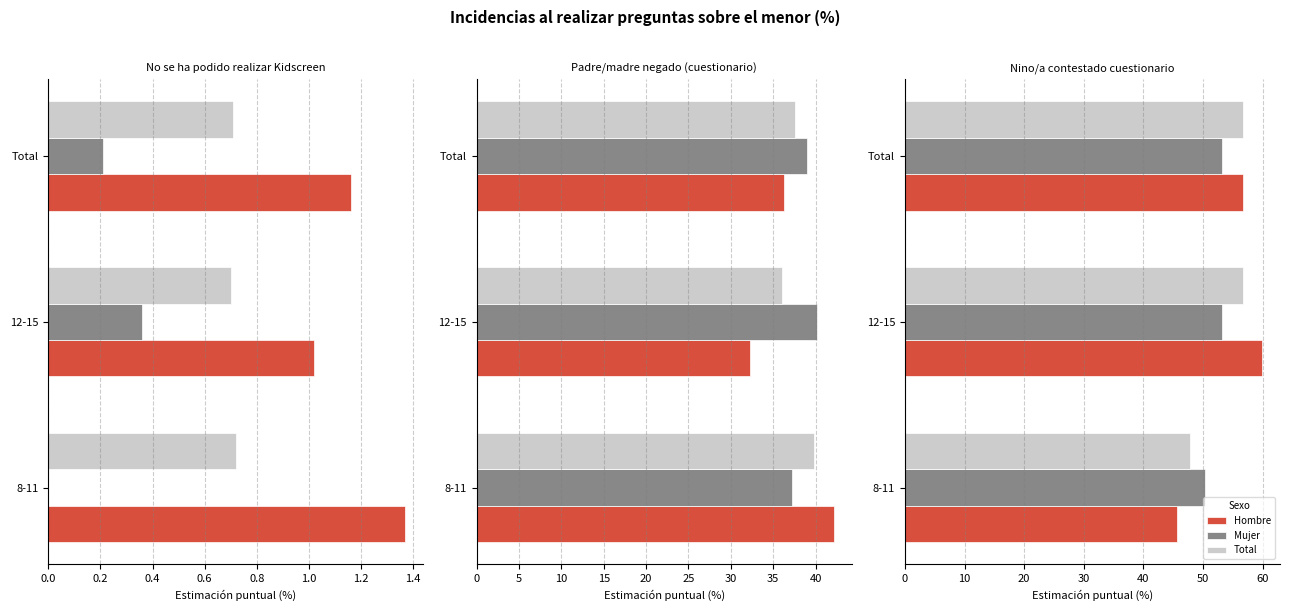

What is the value of the Mujer bar at the 1st from the left?

50.4